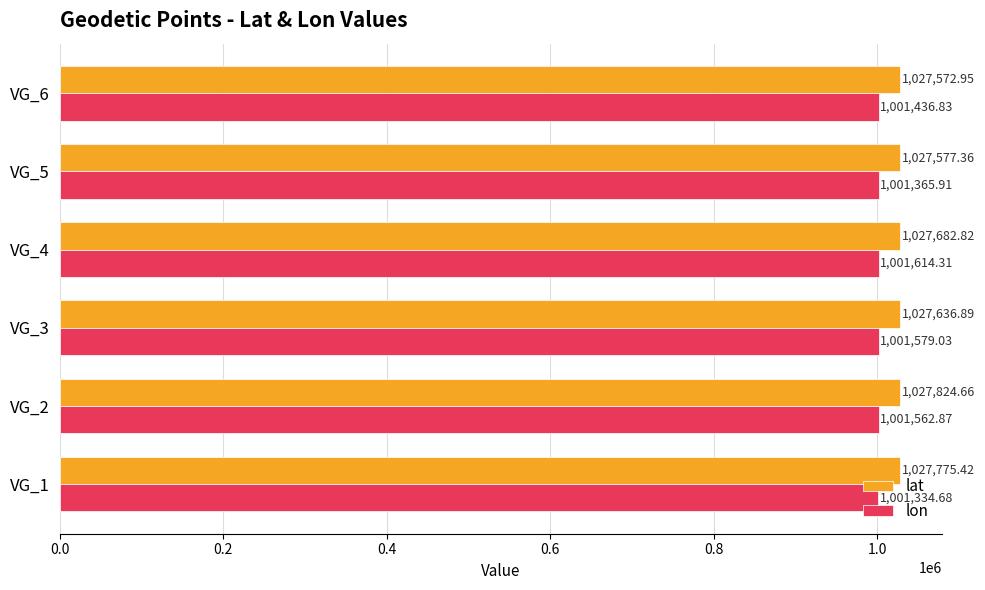

How many data points in lon are less than 1001562?

3